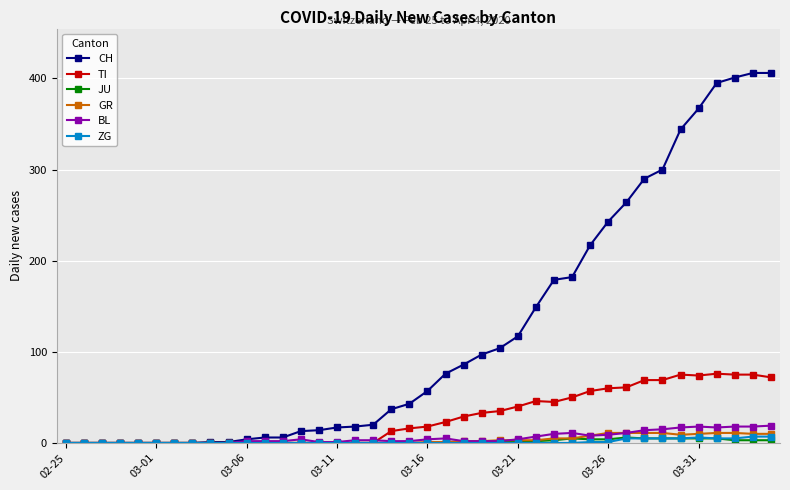

What is the average value of the TI series?

28